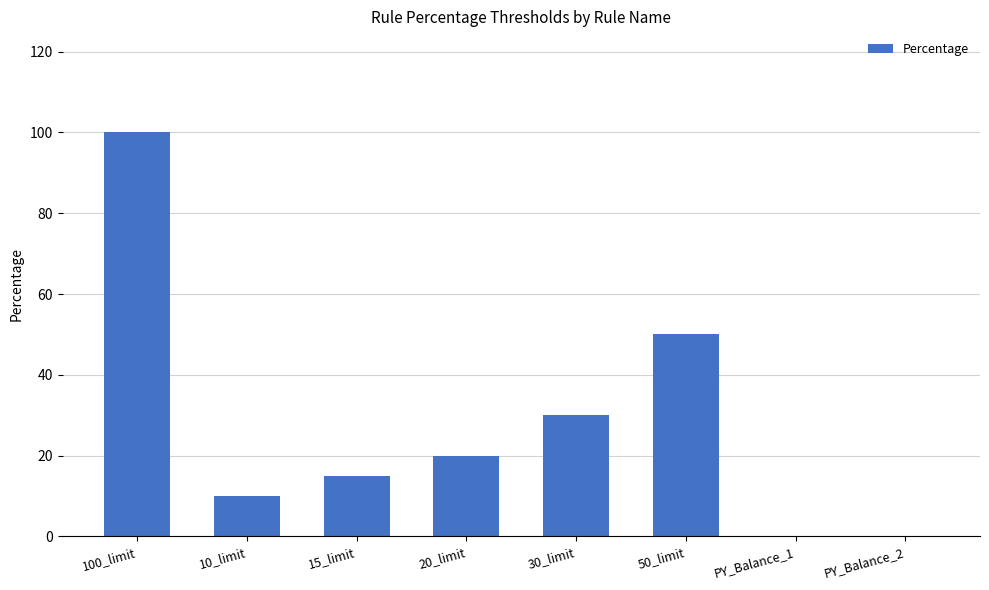

What is the average value?

28